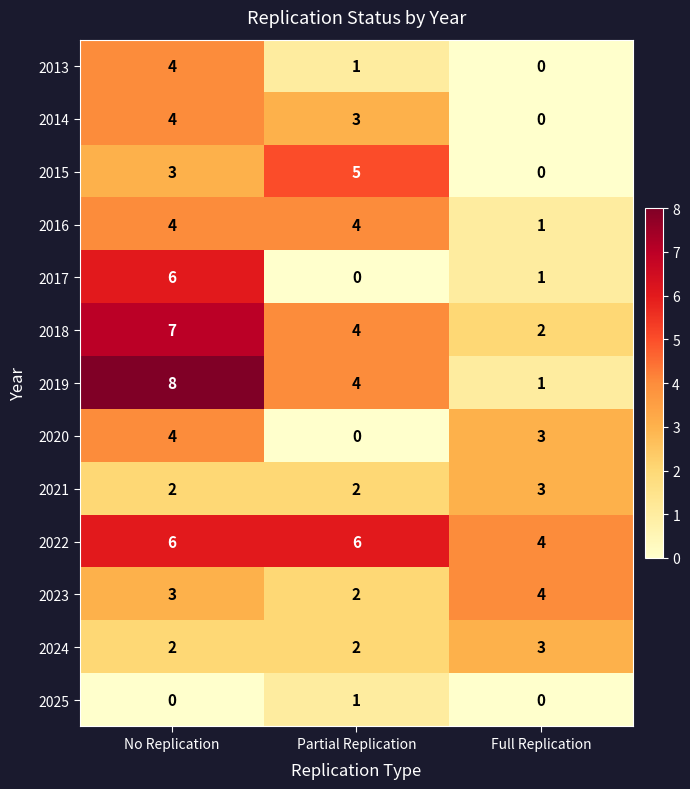

What is the spread (max minus min) of values at Partial Replication?

6